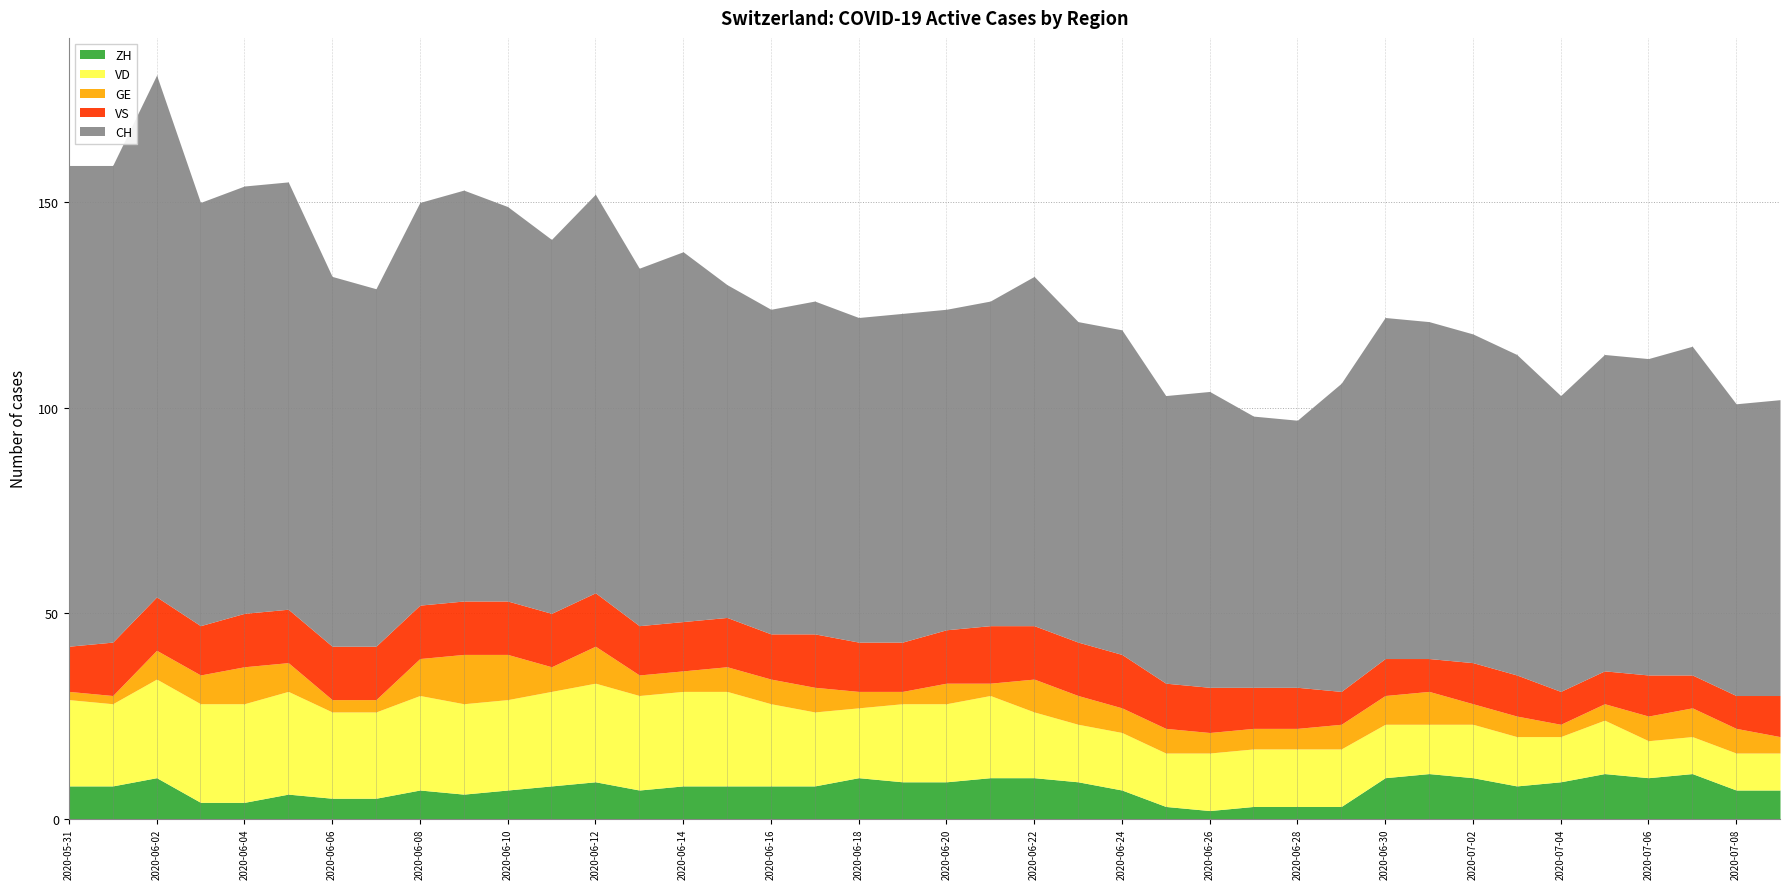

How many data points in GE are above 6?

13